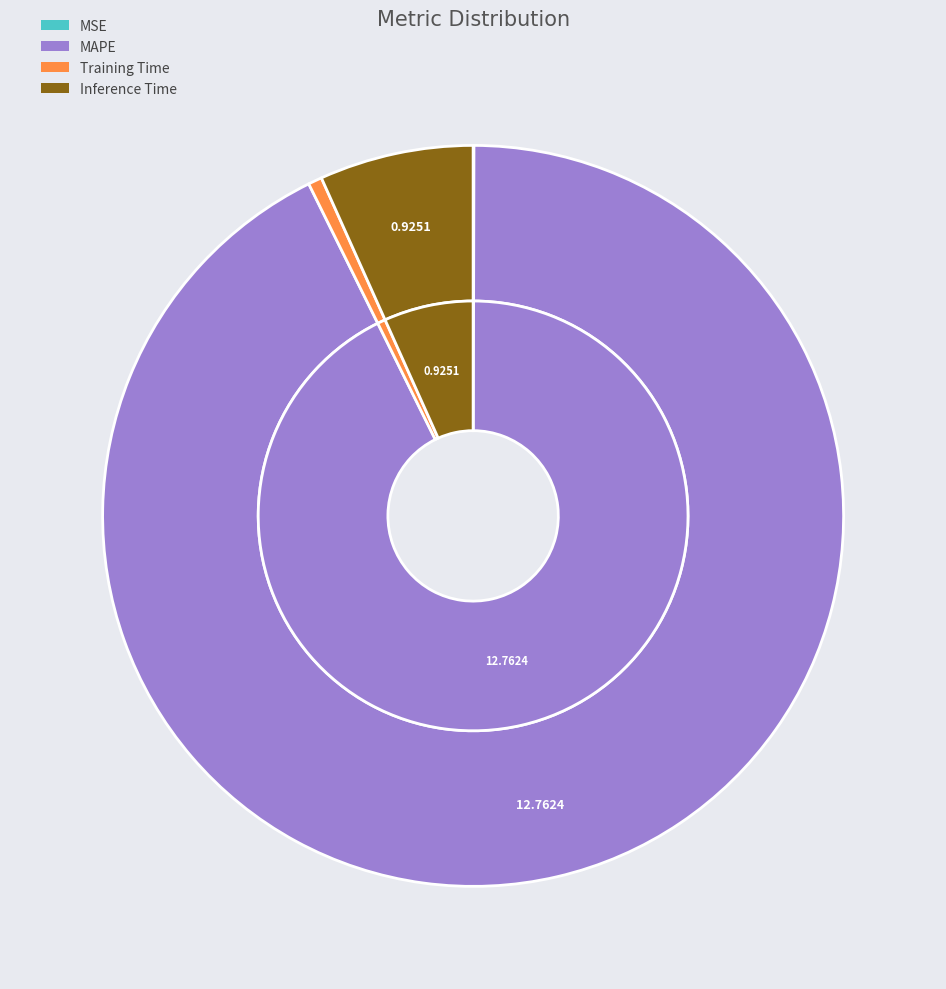

What is the total percentage of Training Time and MAPE?

93.2%